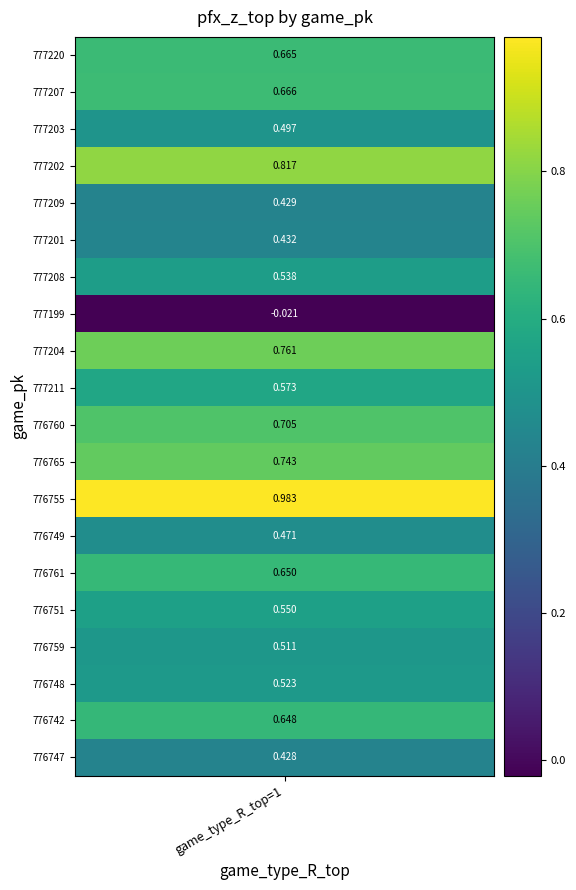

Reading left to right, list all the values displayed in this chart.

0.7	0.7	0.5	0.8	0.4	0.4	0.5	-0.0	0.8	0.6	0.7	0.7	1.0	0.5	0.6	0.5	0.5	0.5	0.6	0.4